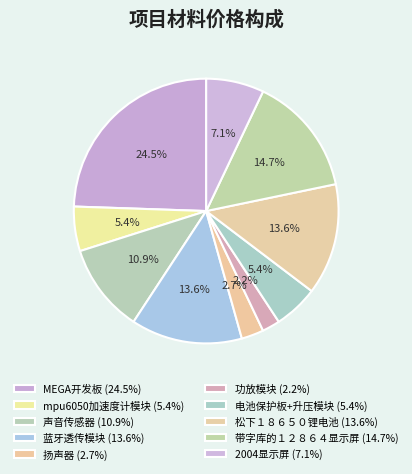

To the nearest percent, what is the average slice percentage?

10%